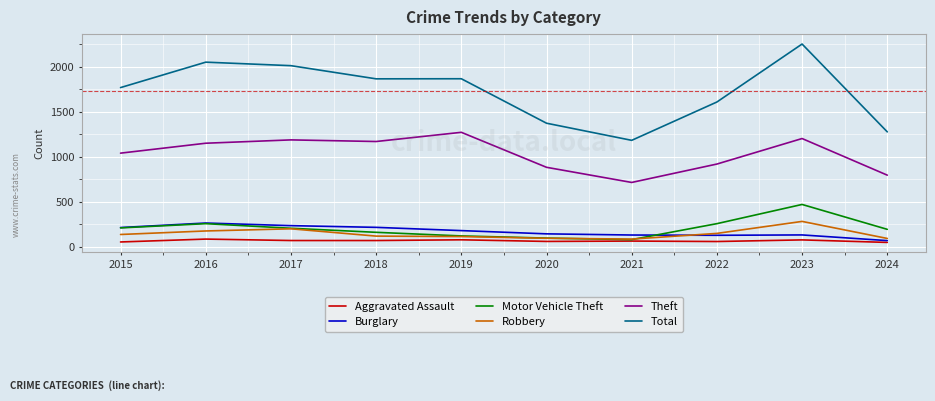

What is the total value across all series at 2024?

2487